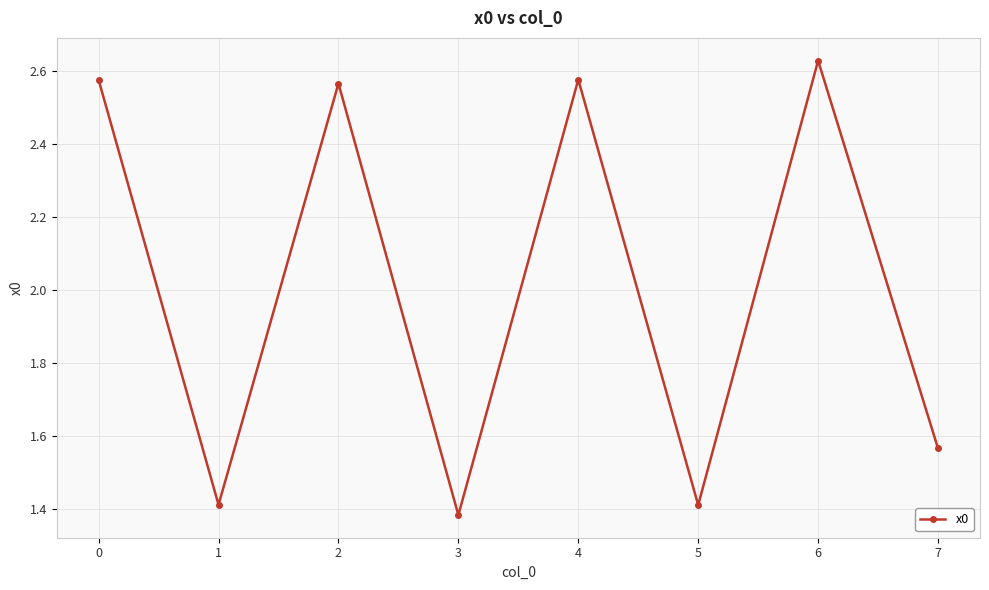

What is the sum of all values?

16.1